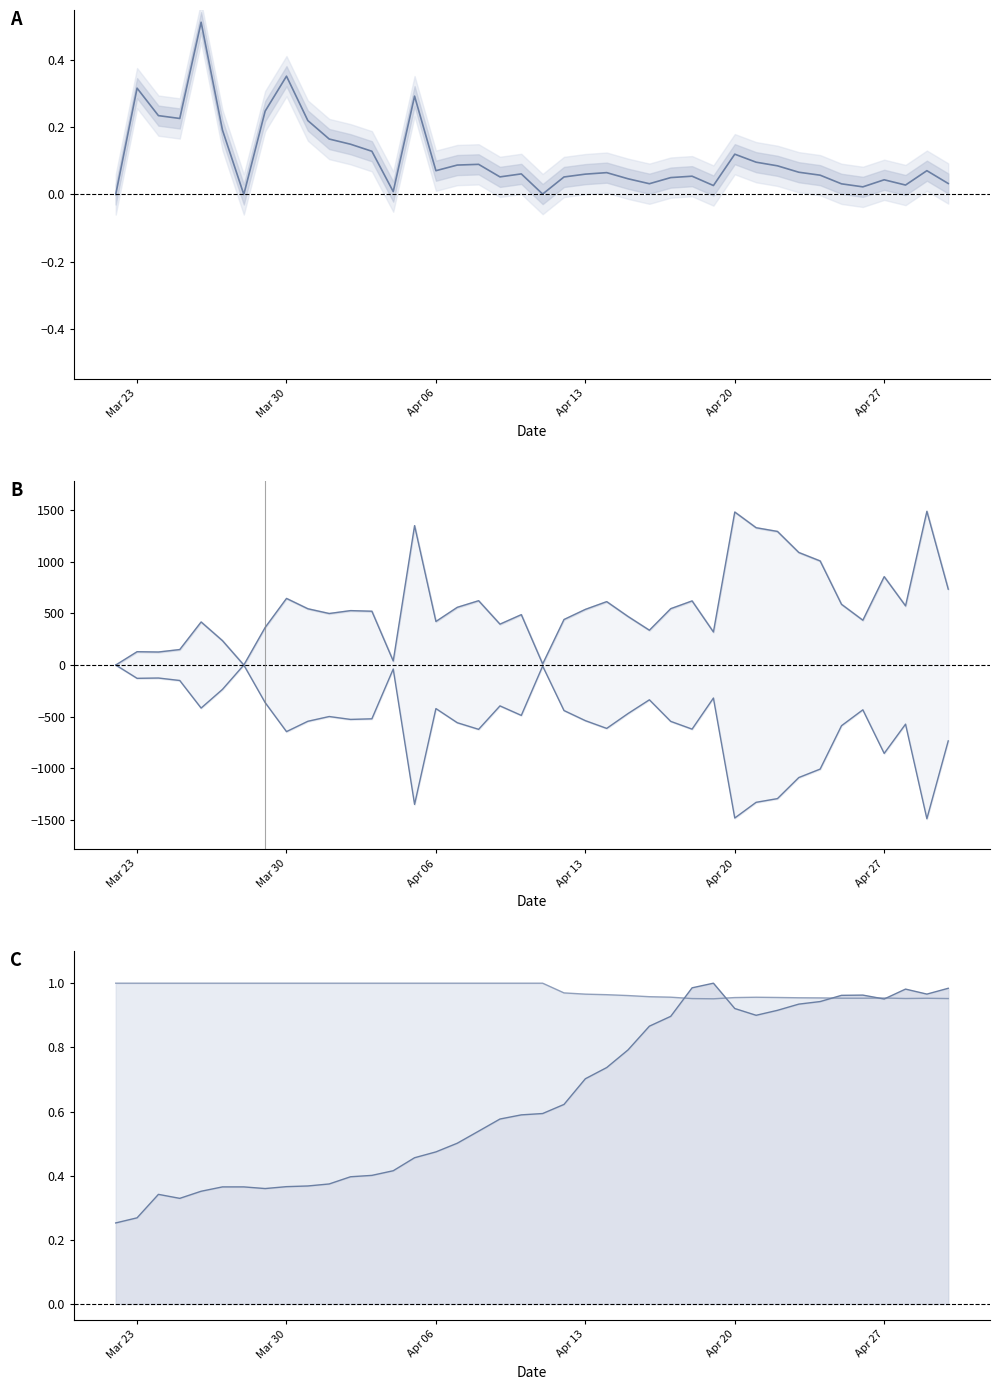

Where is the first local maximum for Confirmed?

Mar 23